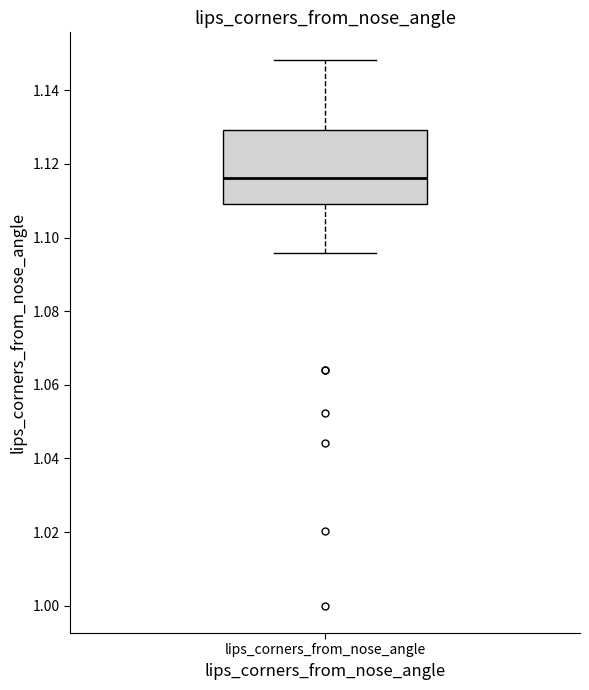

Transcribe this box plot: give where the median line is, the range the box spans, and where the two whiskers end, as read against the y-axis. The values are not printed on the chart, so give them approximately, as read against the axis.

median 1.116, box 1.110 to 1.130, whiskers 1.096 to 1.148